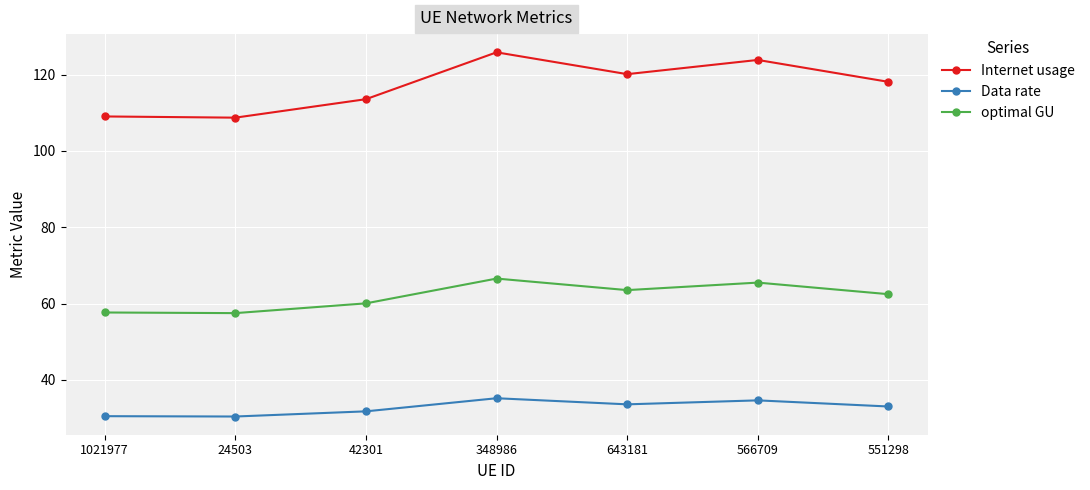

What is the difference between the highest and lowest values at 24503?

78.3